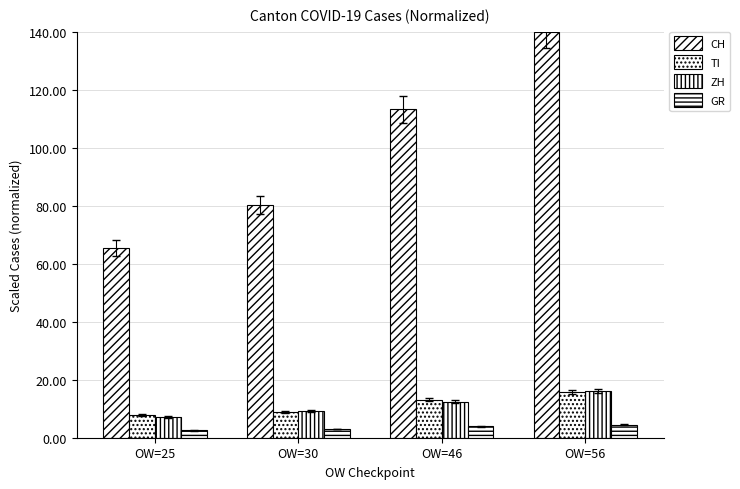

Count the number of categories in the chart.

4